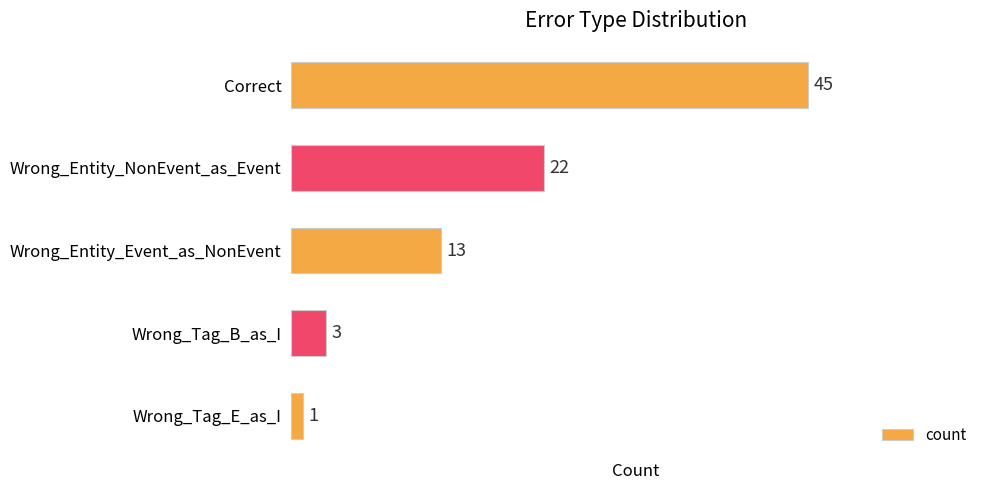

Reading top to bottom, transcribe all the data shown in this chart.

Correct=45	Wrong_Entity_NonEvent_as_Event=22	Wrong_Entity_Event_as_NonEvent=13	Wrong_Tag_B_as_I=3	Wrong_Tag_E_as_I=1